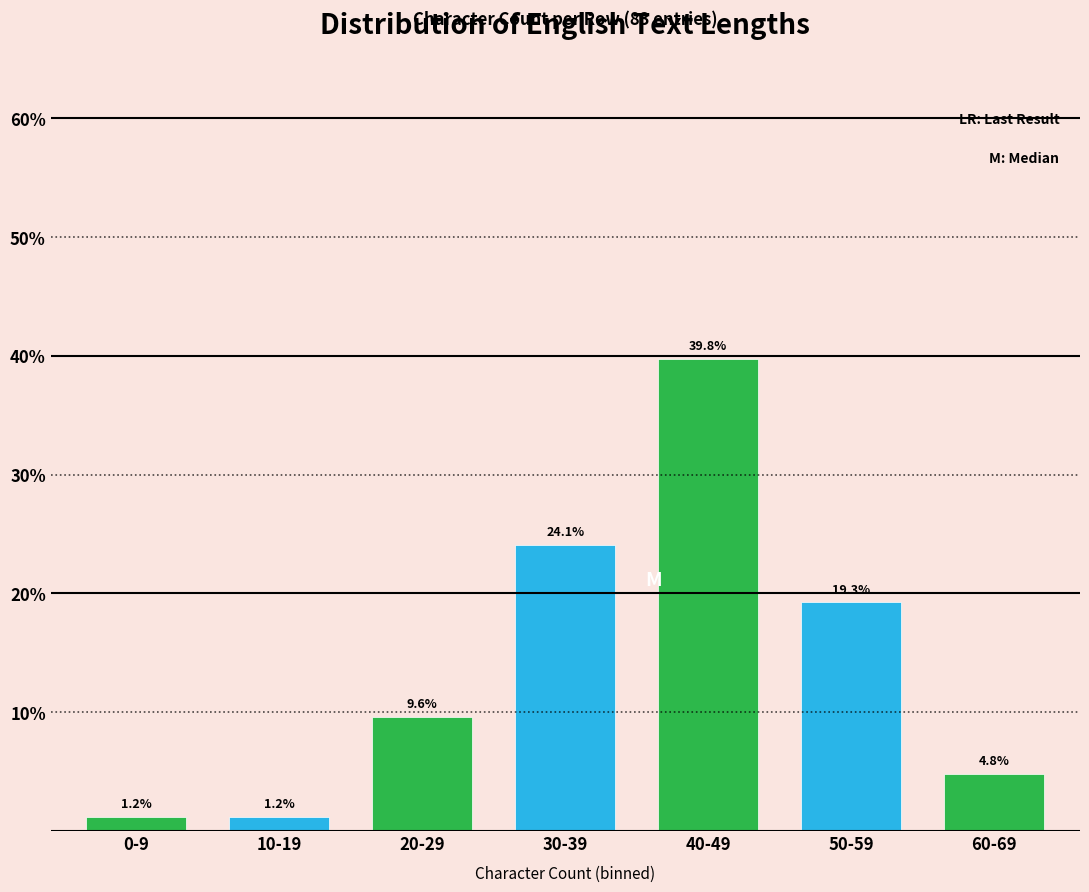

Reading left to right, extract all data points from this chart.

1.2	1.2	9.6	24.1	39.8	19.3	4.8